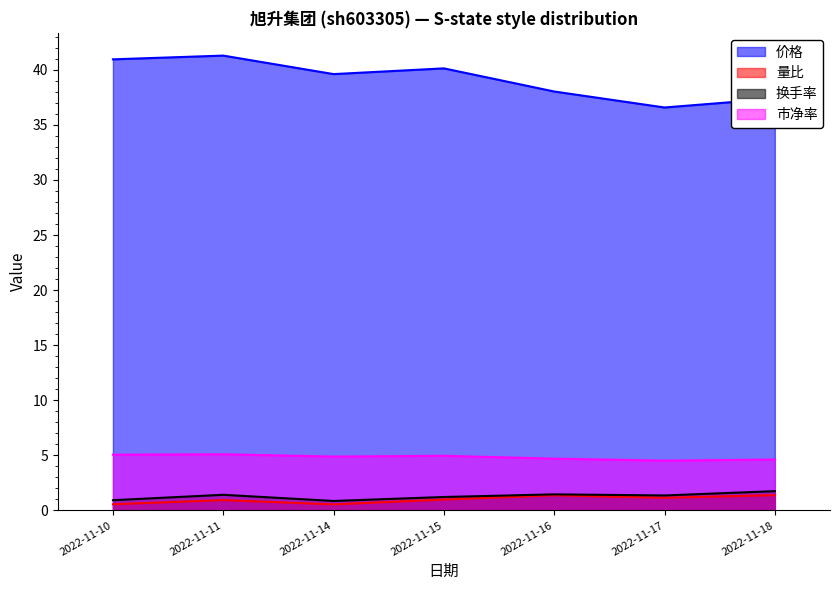

Rank the categories by 市净率 value from highest to lowest.

2022-11-11, 2022-11-10, 2022-11-15, 2022-11-14, 2022-11-16, 2022-11-18, 2022-11-17